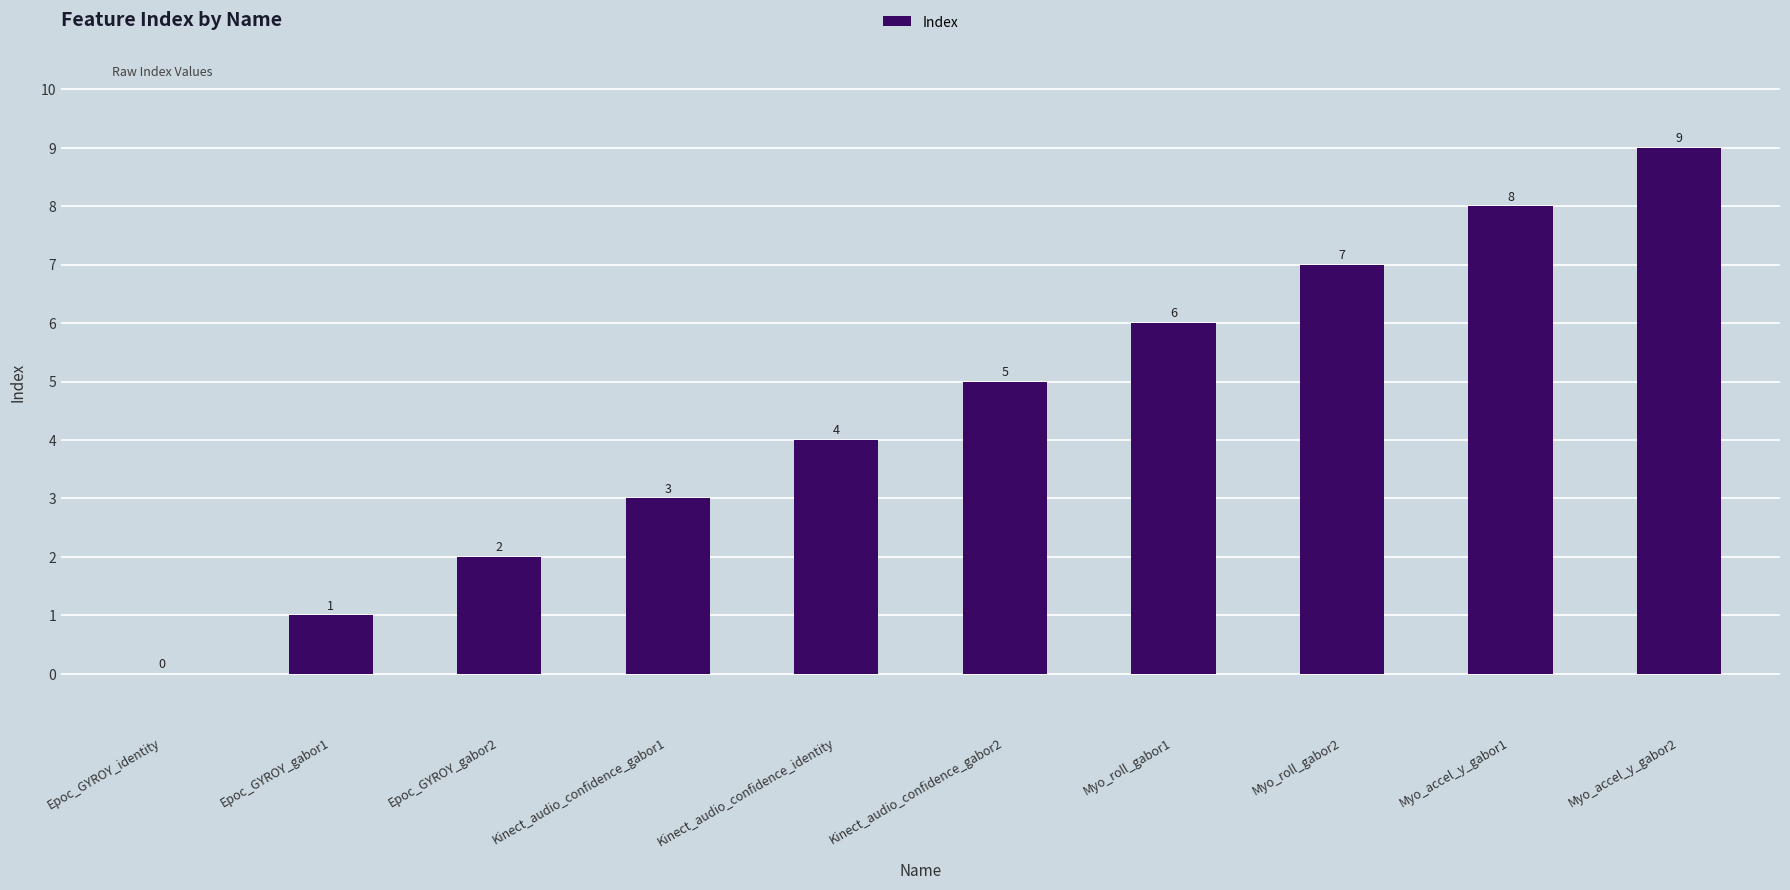

How many distinct data groups are displayed?

1